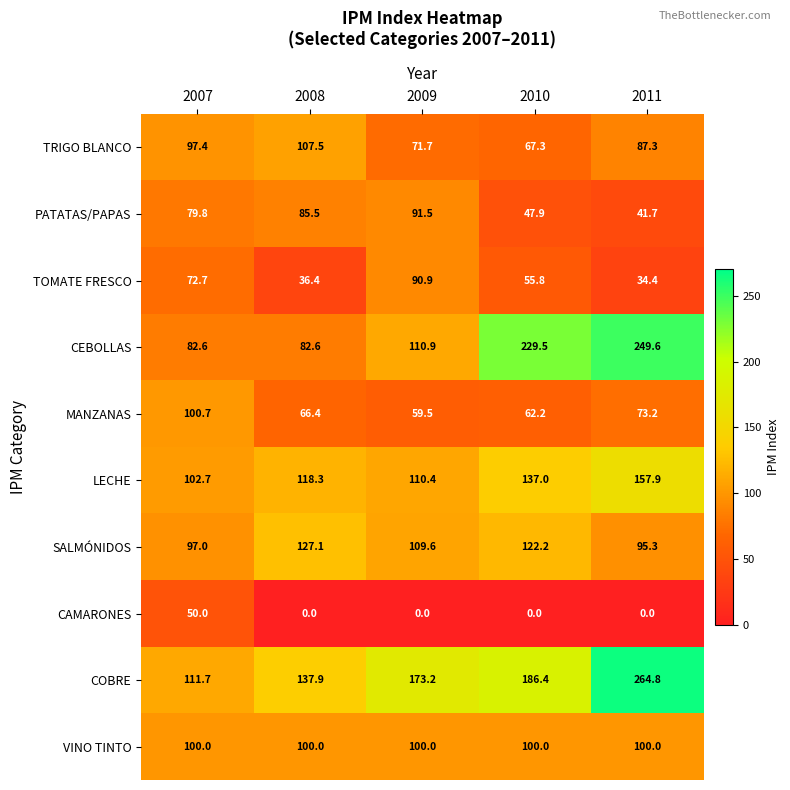

Count the number of categories in the chart.

5